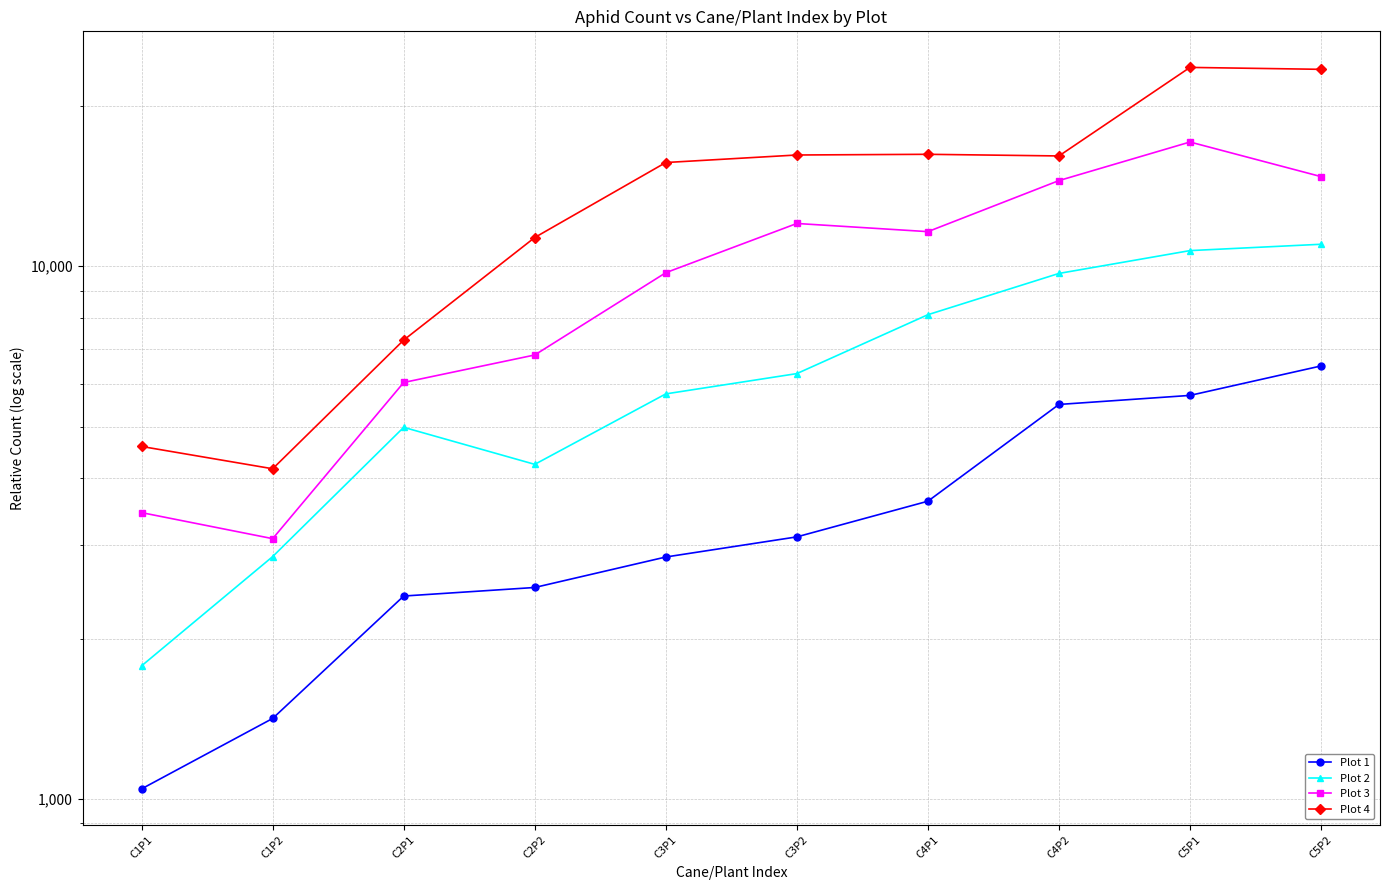

Is it true that Plot 3 equals 21202.5 at C3P2?

False